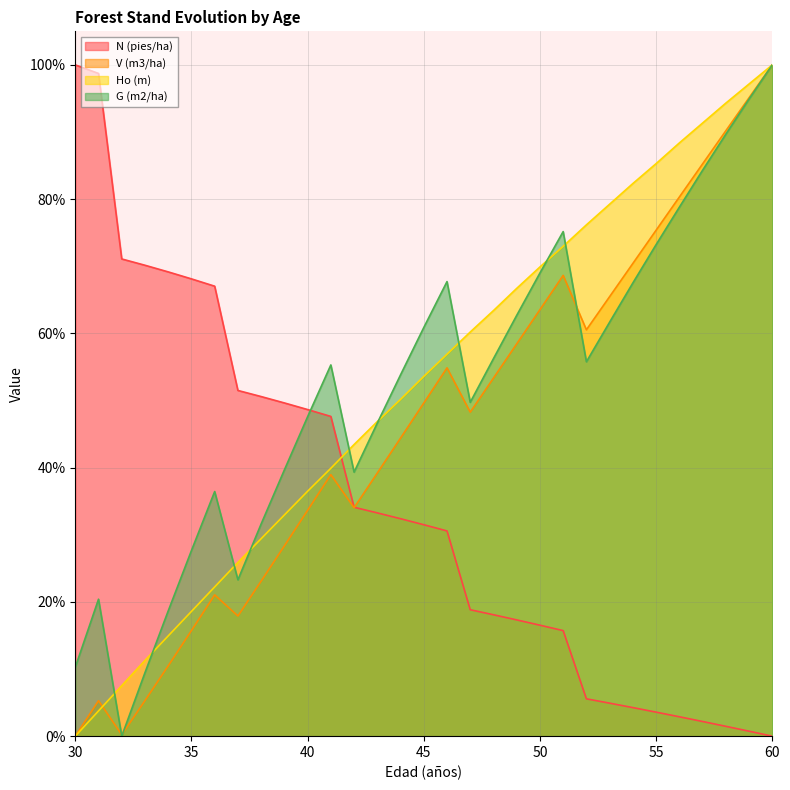

At which label does G (m2/ha) first exceed 55?

41